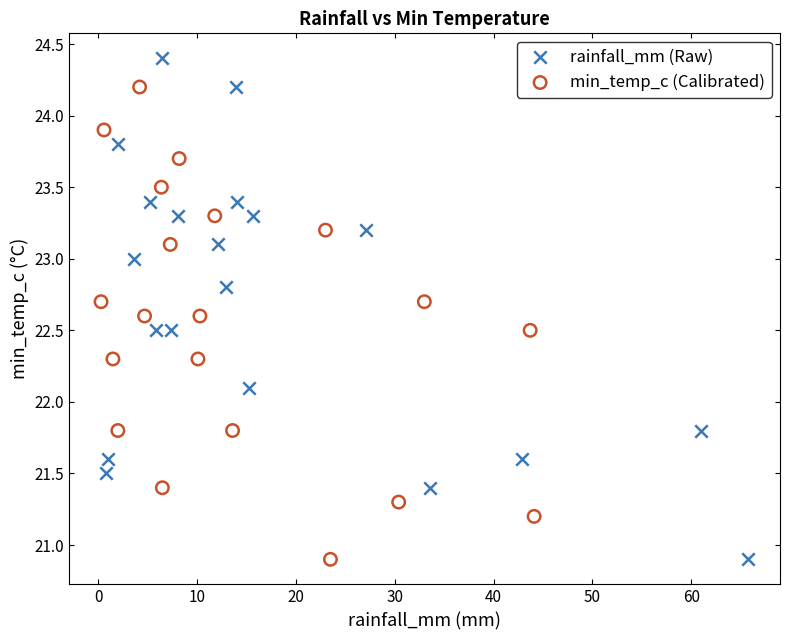

Which series contains the highest Y value?

rainfall_mm (Raw)